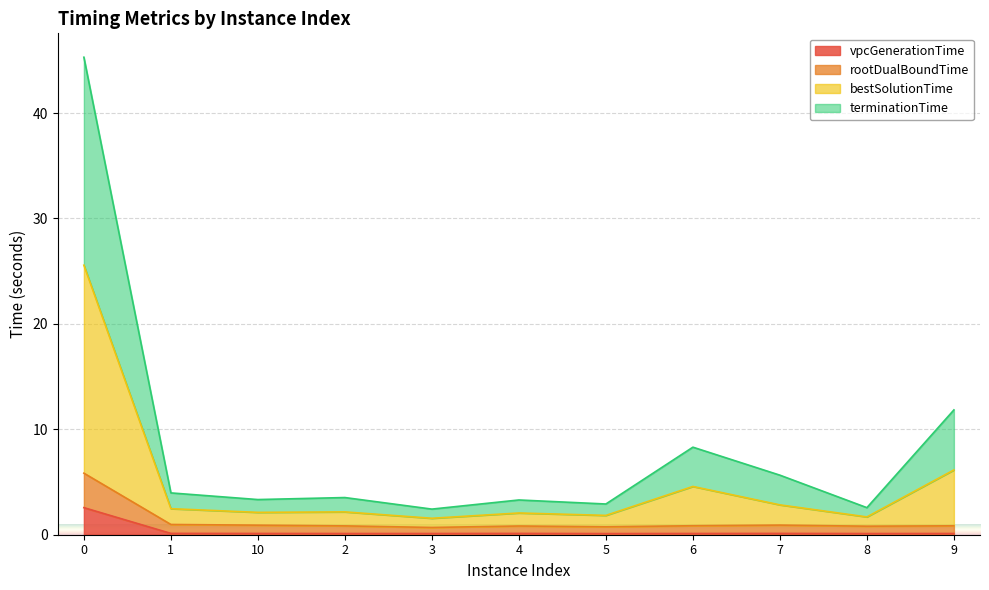

True or false: vpcGenerationTime has a value of 0.1 at 2.

True